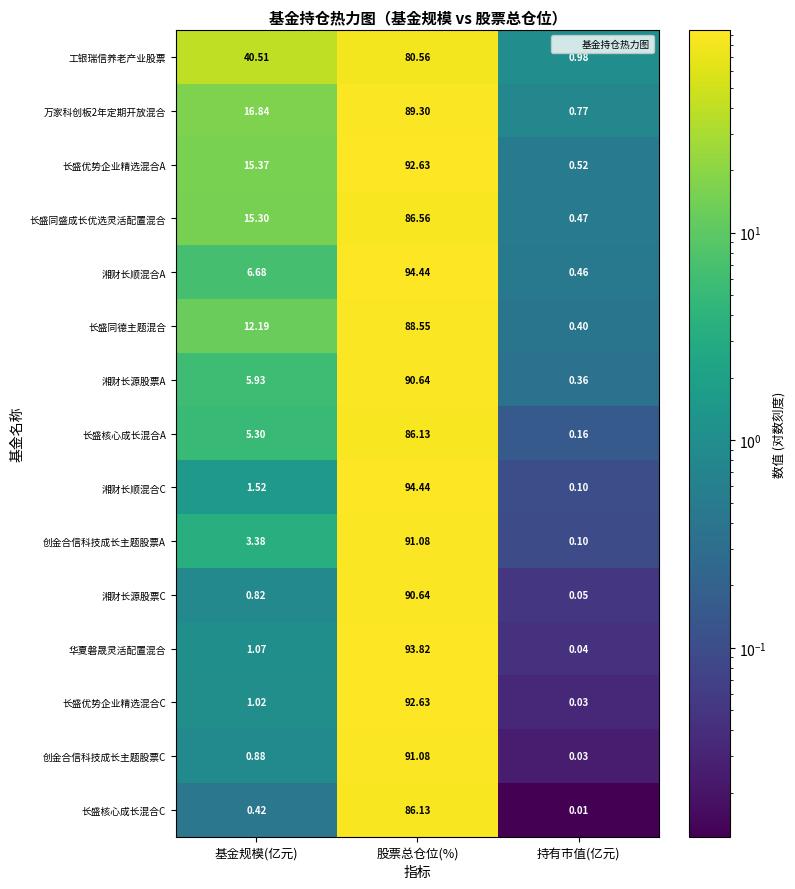

Which series changed the most between 股票总仓位(%) and 持有市值(亿元)?

湘财长顺混合C